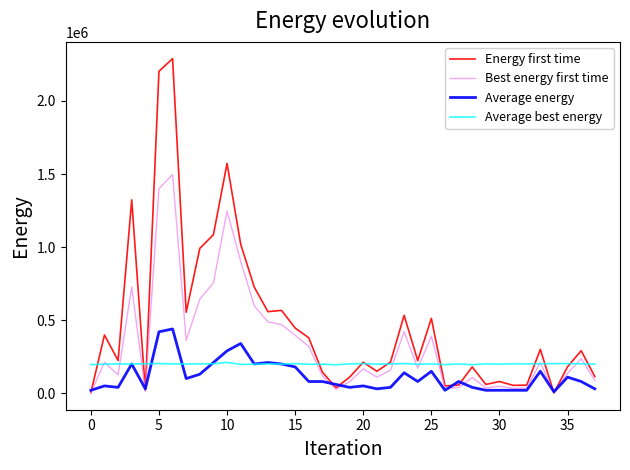

Which series has the largest total across all categories?

Energy first time